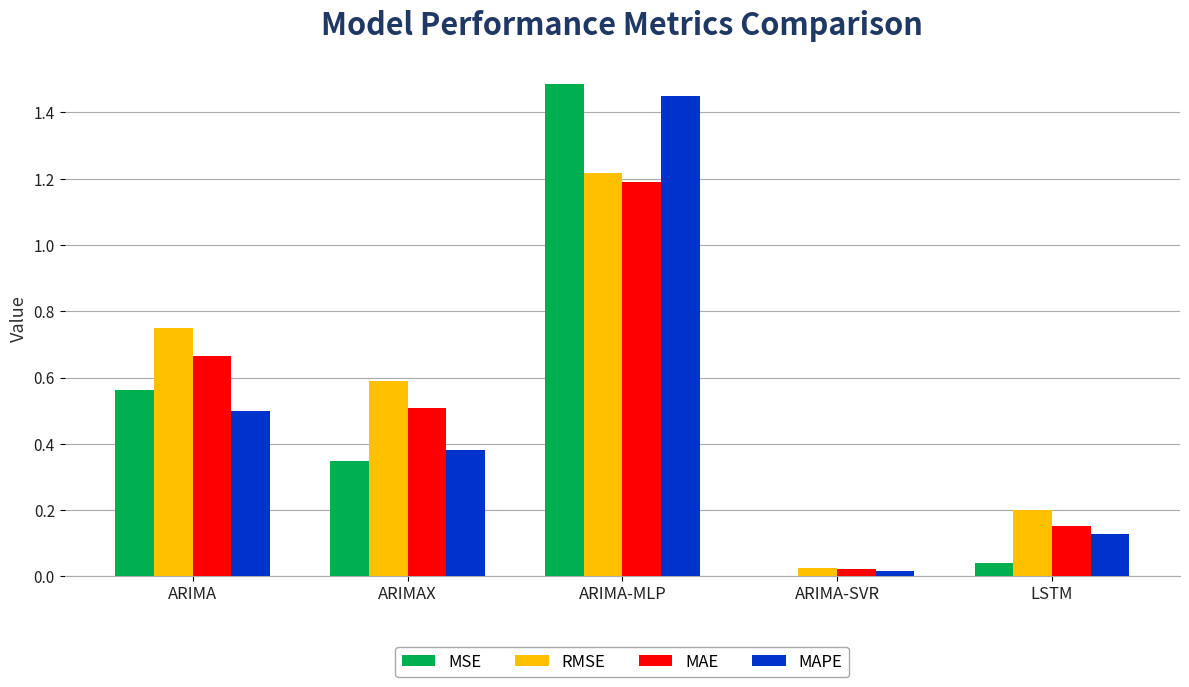

At which category is the sum across all series the highest?

ARIMA-MLP